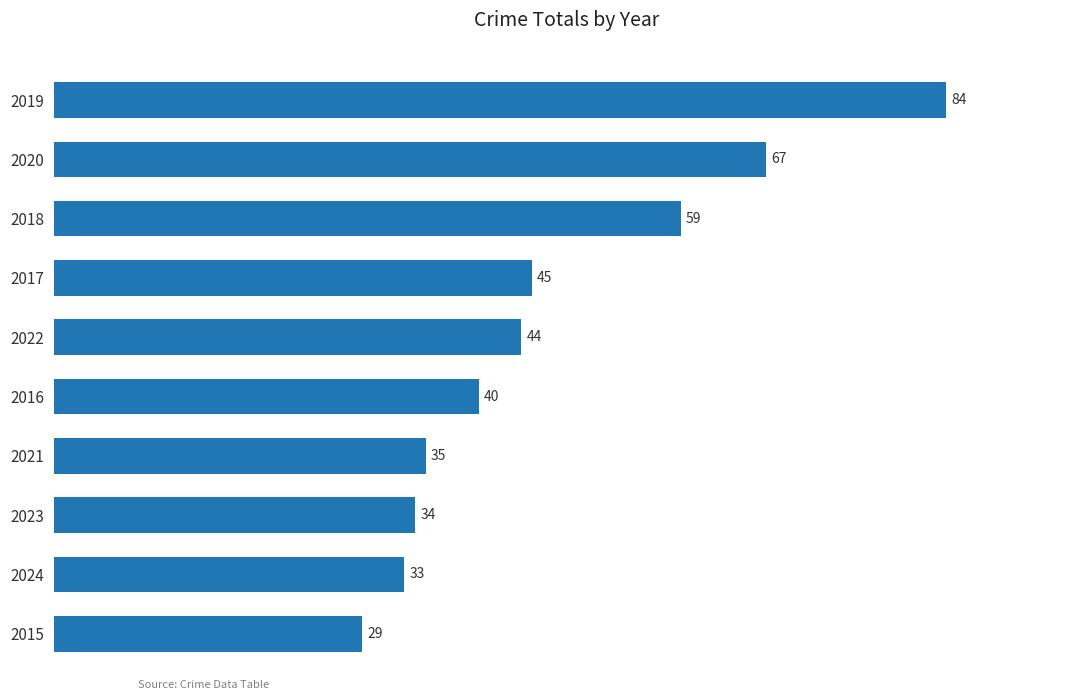

The value at 2016 is 10. True or false?

False